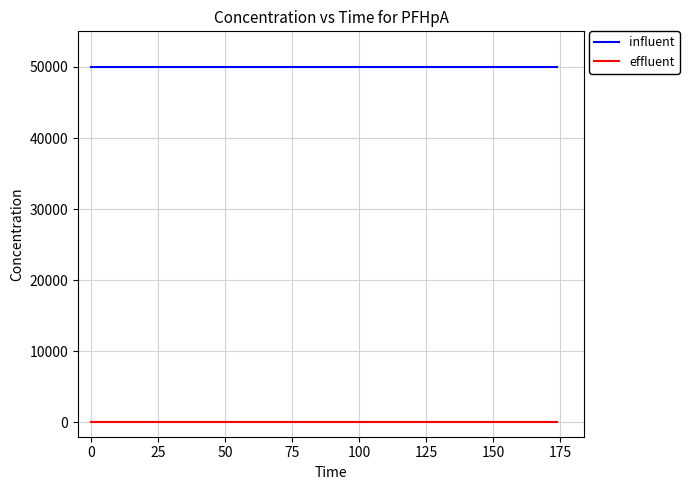

Count the number of data series in this chart.

2